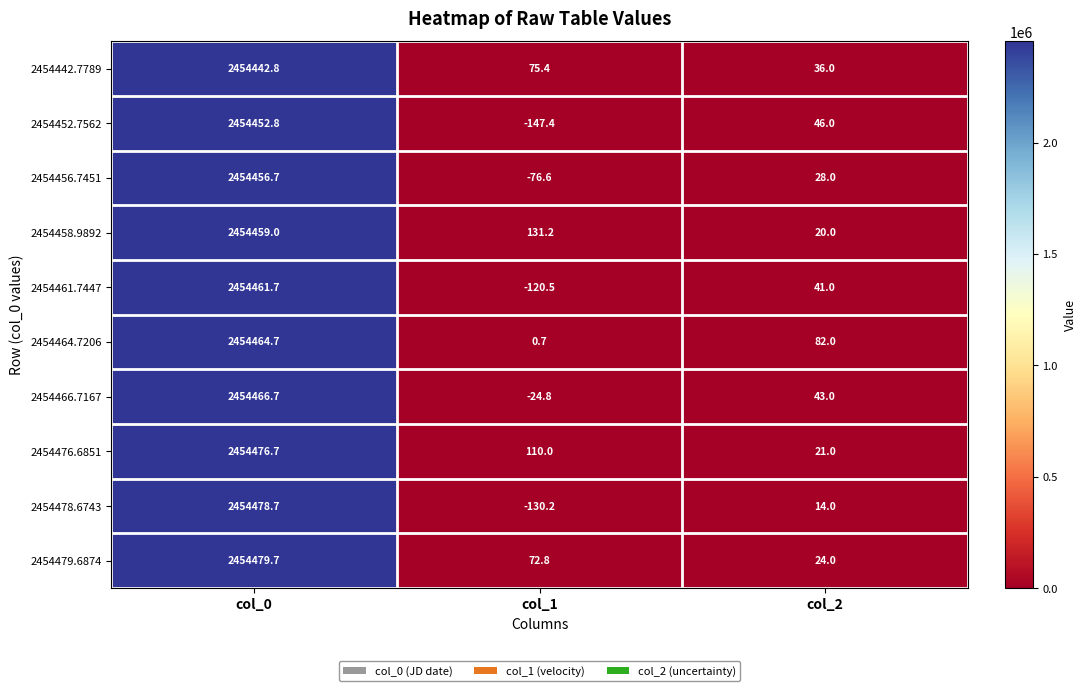

Reading left to right, transcribe all the data shown in this chart.

2454442.7789: 2454442.8	75.4	36.0
2454452.7562: 2454452.8	-147.4	46.0
2454456.7451: 2454456.7	-76.6	28.0
2454458.9892: 2454459.0	131.2	20.0
2454461.7447: 2454461.7	-120.5	41.0
2454464.7206: 2454464.7	0.7	82.0
2454466.7167: 2454466.7	-24.8	43.0
2454476.6851: 2454476.7	110.0	21.0
2454478.6743: 2454478.7	-130.2	14.0
2454479.6874: 2454479.7	72.8	24.0